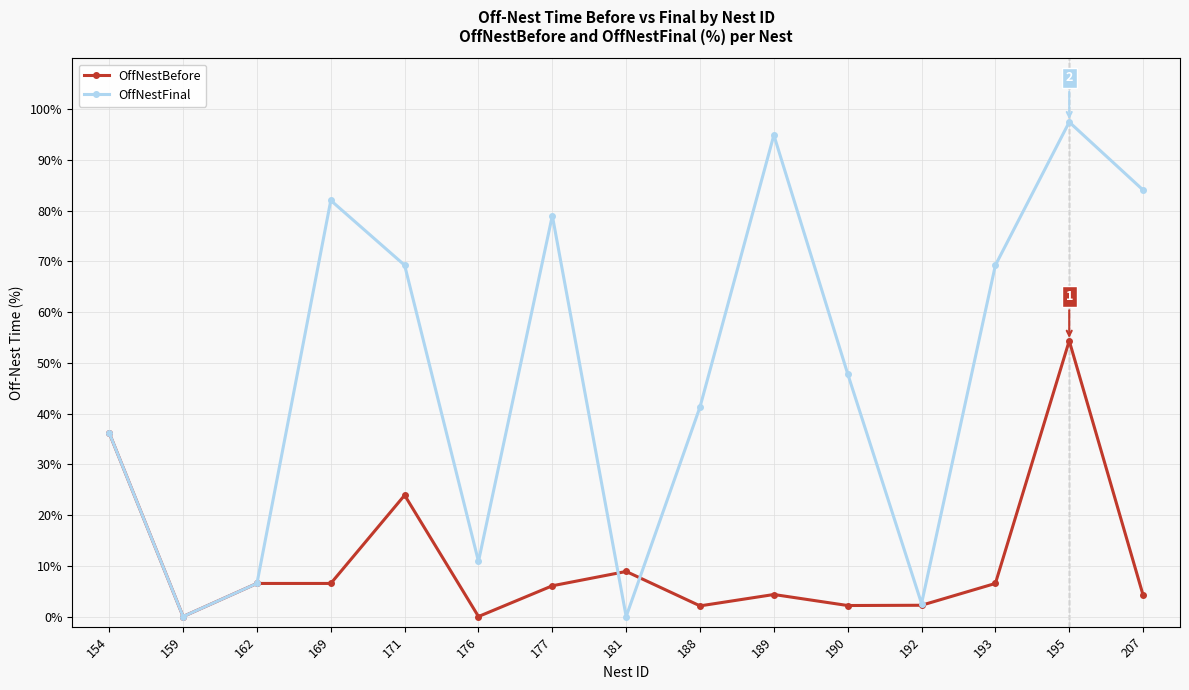

True or false: OffNestBefore has a value of 2.1 at 188.

True